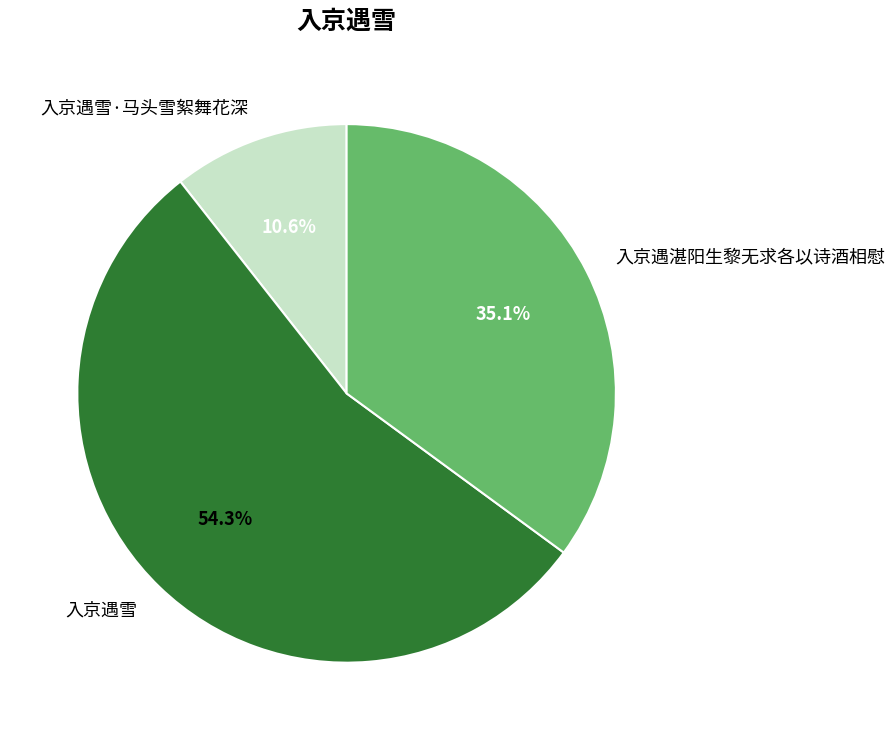

The 入京遇湛阳生黎无求各以诗酒相慰 slice represents 35% of the pie. True or false?

True